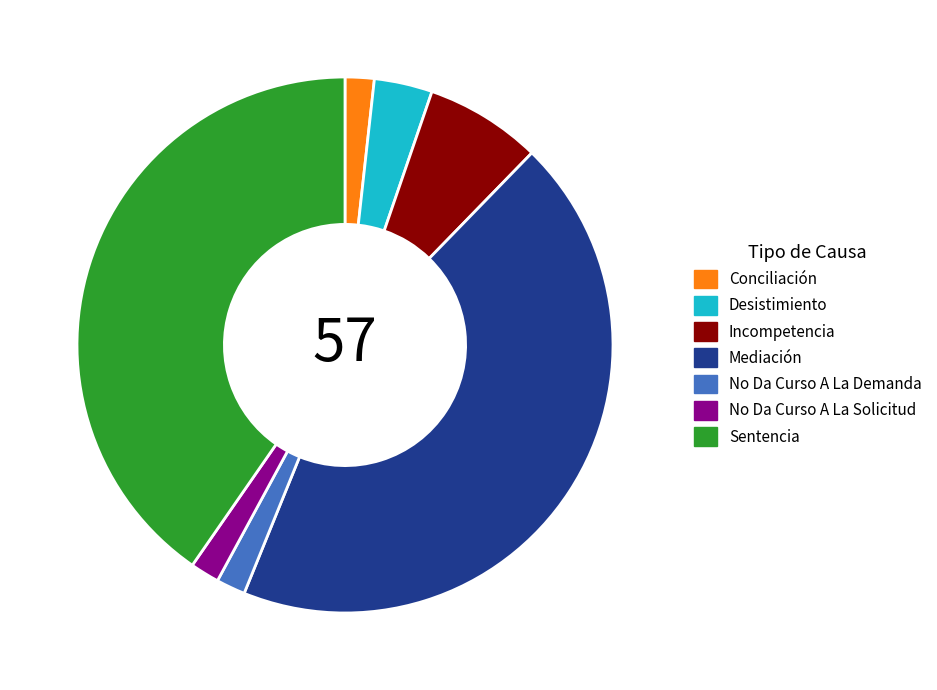

Which category has the biggest portion of the pie?

Mediación